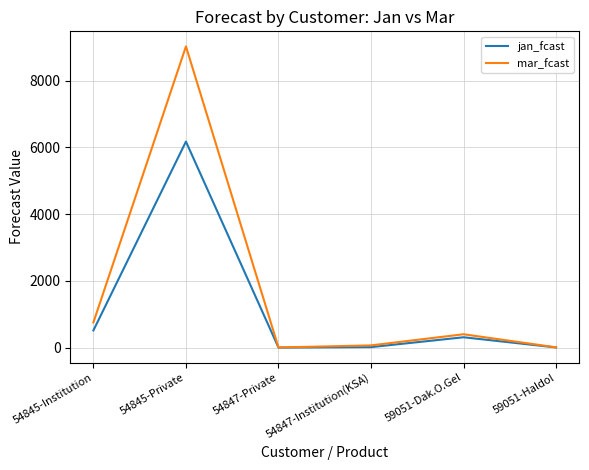

What is the average value of the jan_fcast series?

1174.3